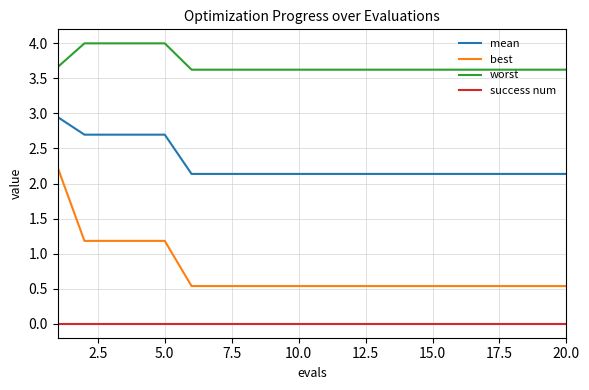

What is the difference between the maximum and minimum values in the worst series?

0.4